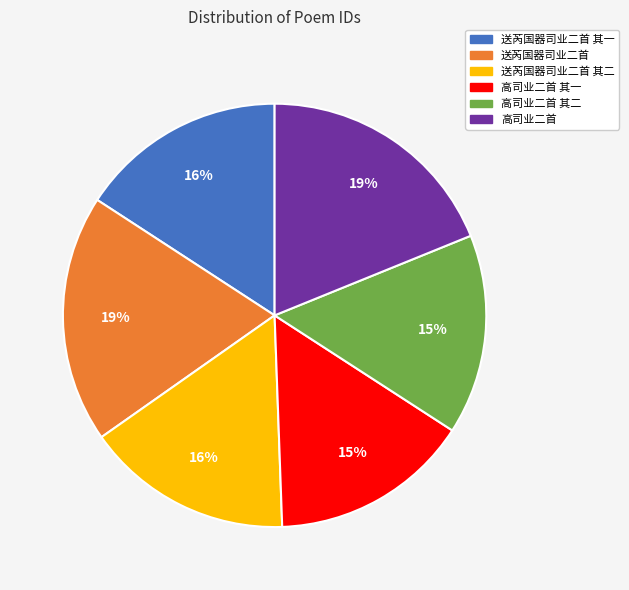

Is there any slice that represents more than half of the pie?

No